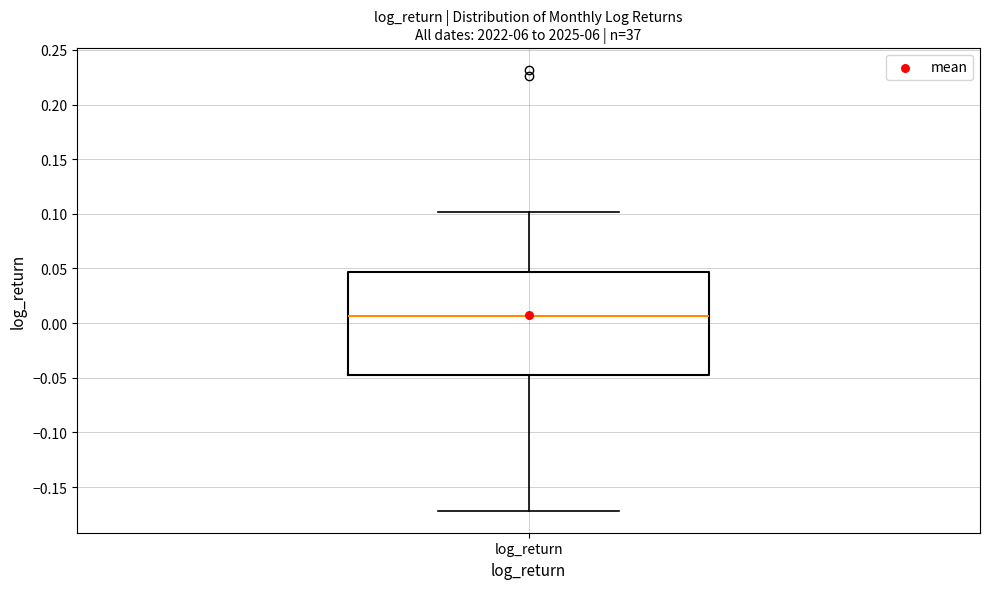

Where does the upper whisker of the box for log_return end on the y-axis? The values are not printed on the chart, so give them approximately, as read against the axis.

0.100